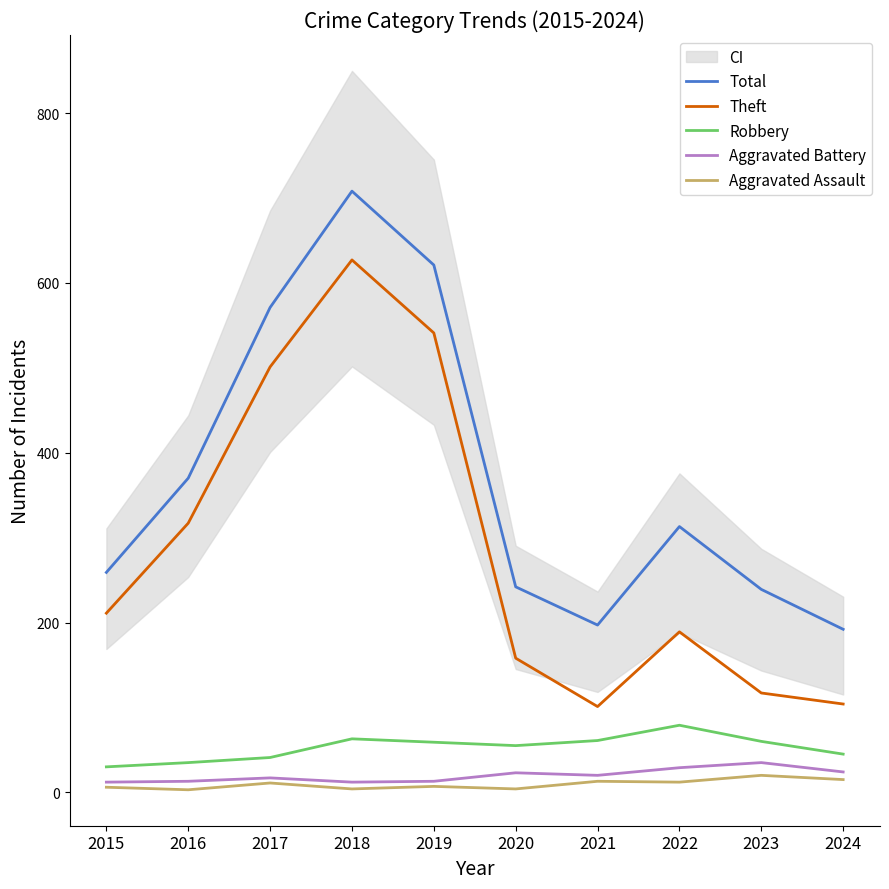

What are all the series names shown in the legend?

Total, Theft, Robbery, Aggravated Battery, Aggravated Assault